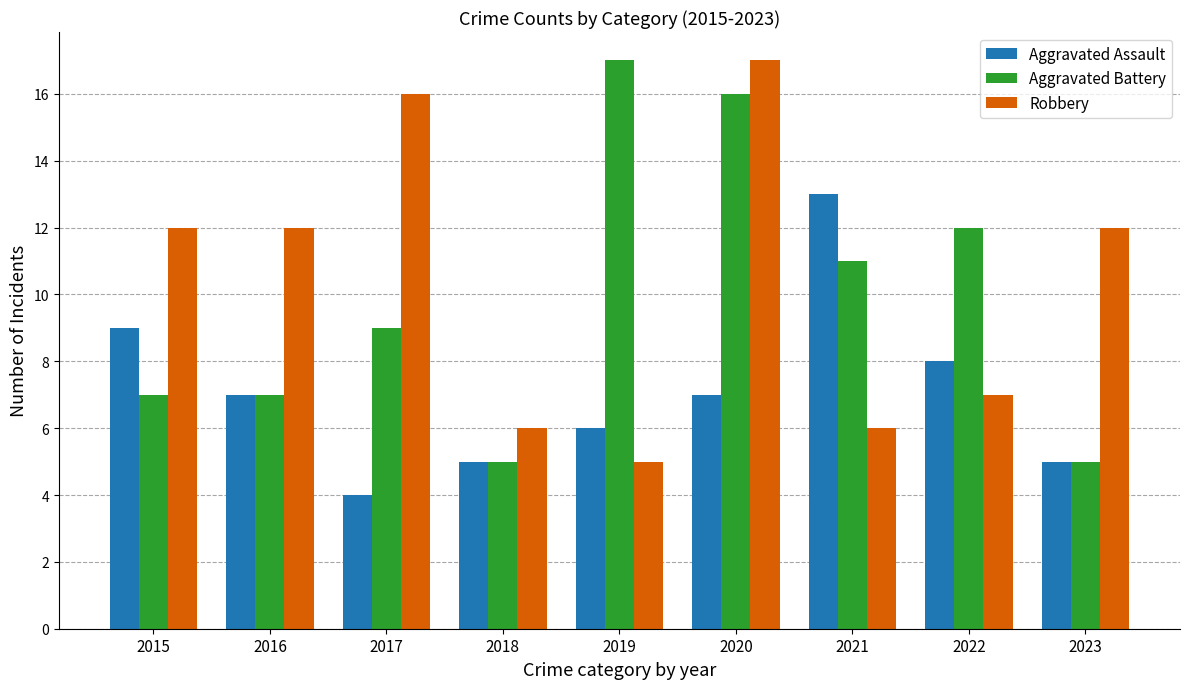

Reading right to left, list all the values displayed in this chart.

Aggravated Assault: 5	8	13	7	6	5	4	7	9
Aggravated Battery: 5	12	11	16	17	5	9	7	7
Robbery: 12	7	6	17	5	6	16	12	12